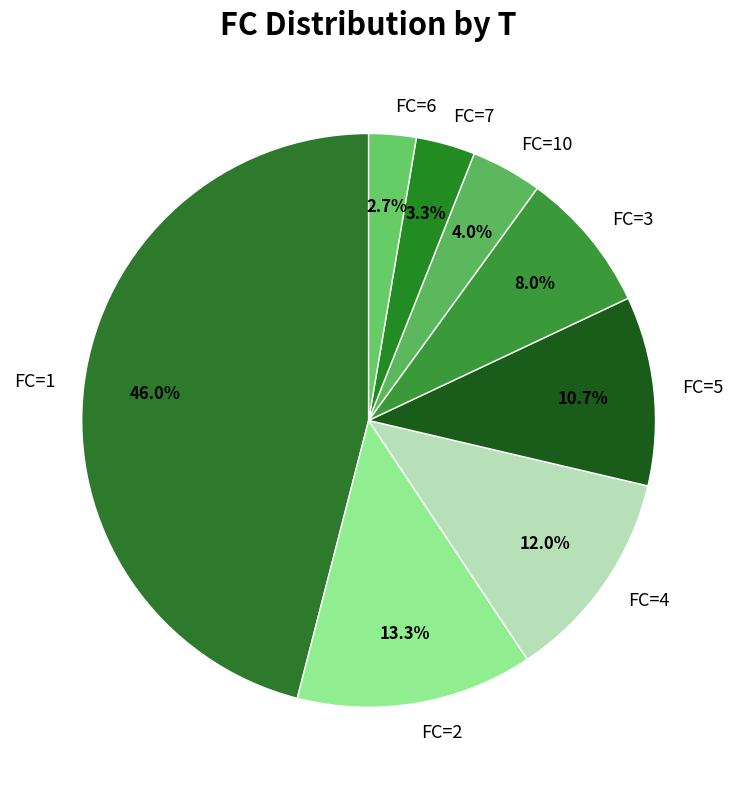

Is there a majority slice in this chart?

No